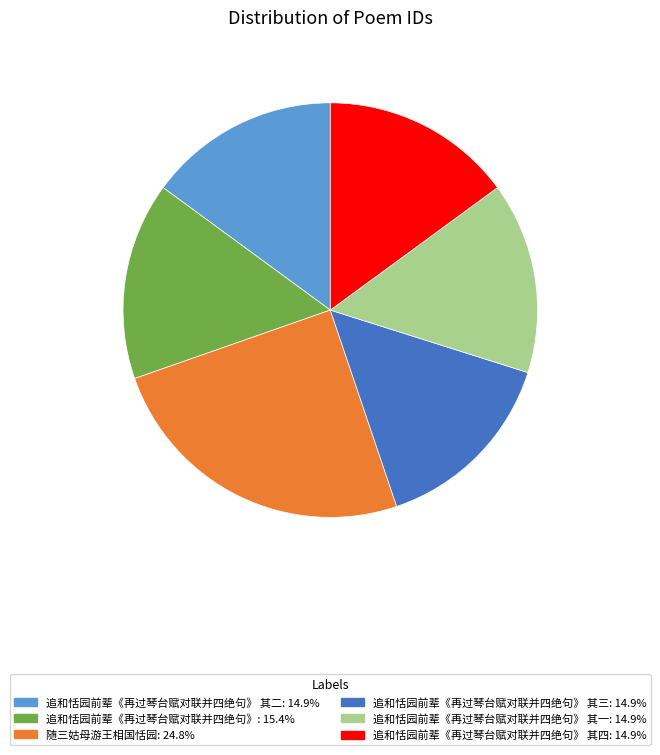

Is there any slice that represents more than half of the pie?

No